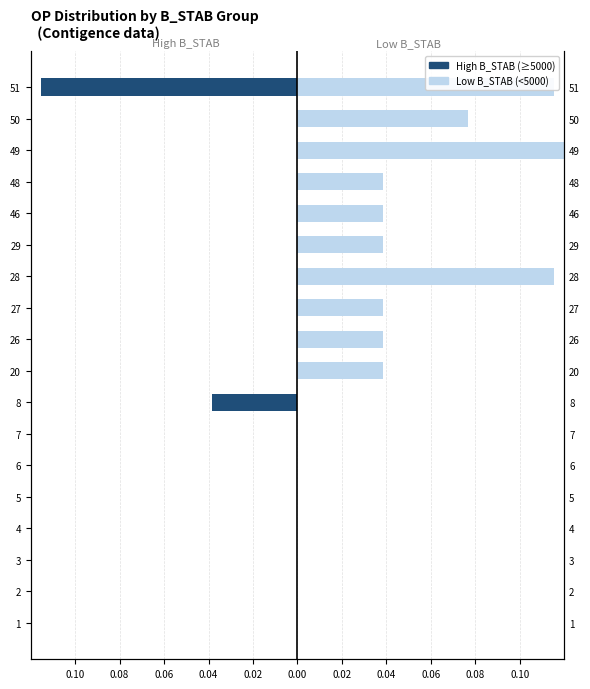

How many bars are there in total?

36